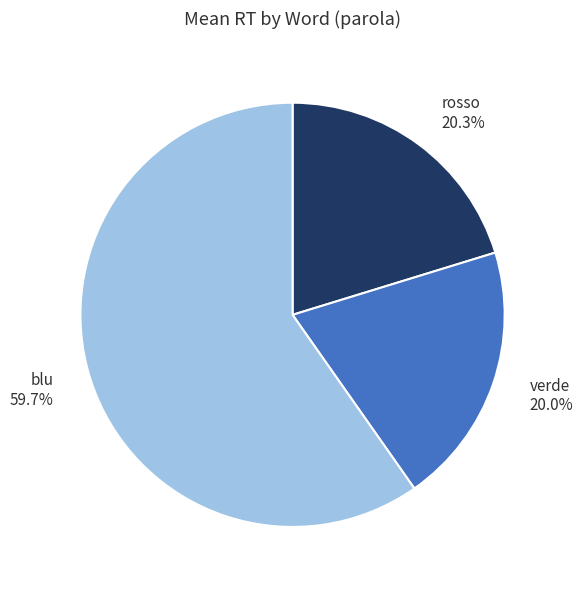

Which has a higher value, blu 59.7% or rosso 20.3%?

blu 59.7%